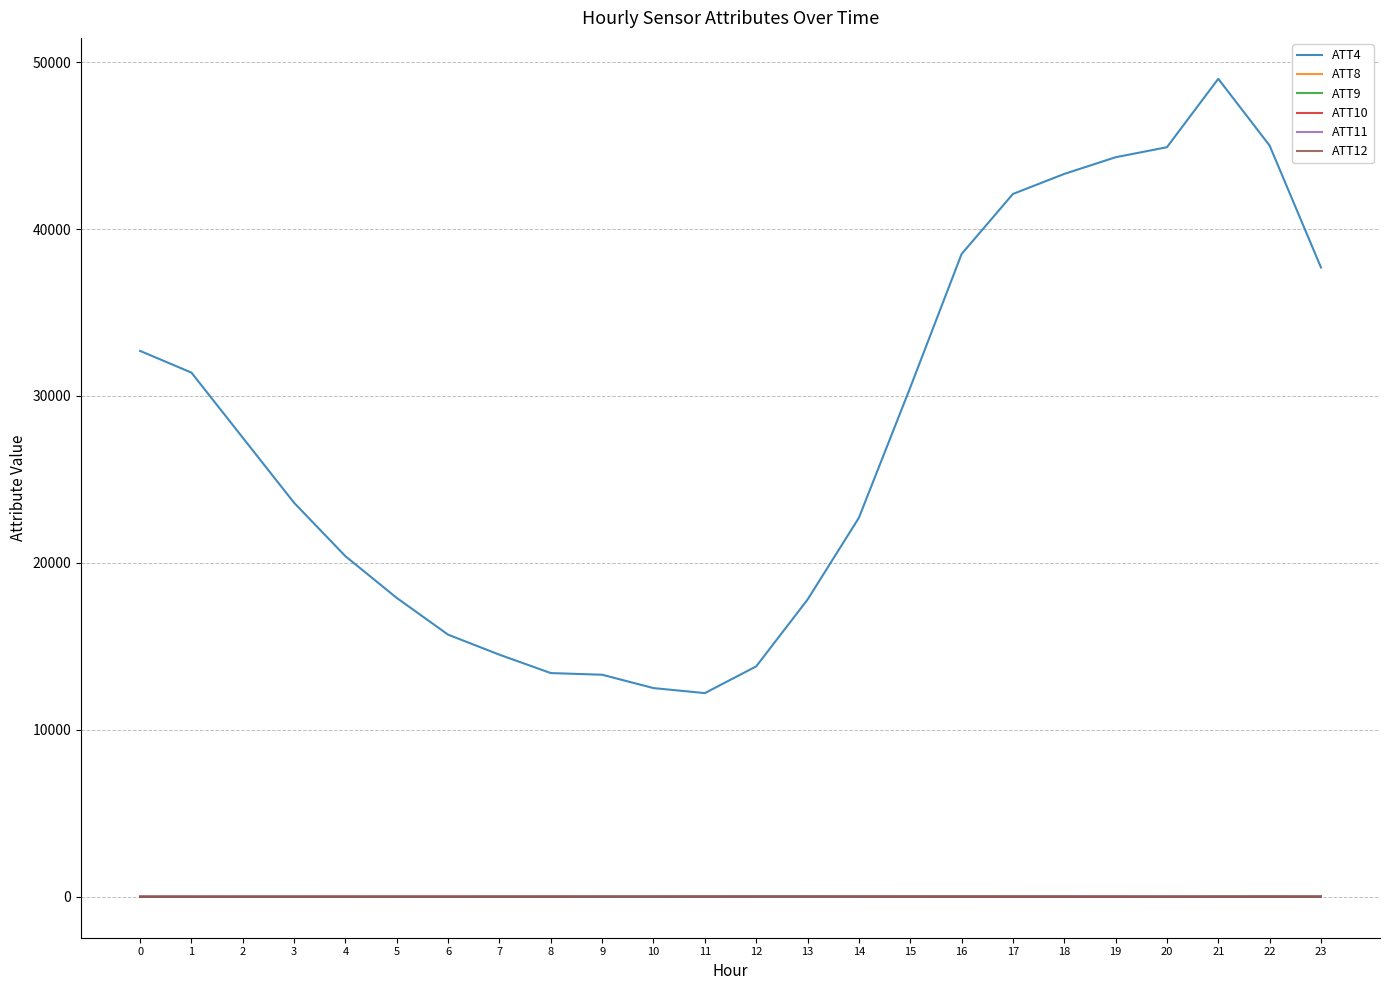

True or false: ATT4 and ATT11 intersect in this chart.

False